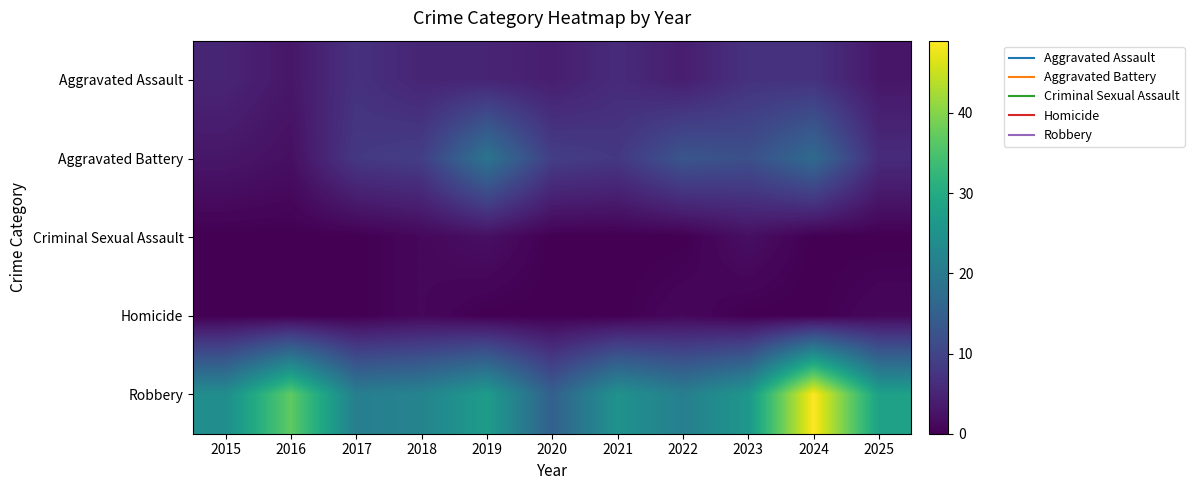

At which category is the sum across all series the highest?

2024